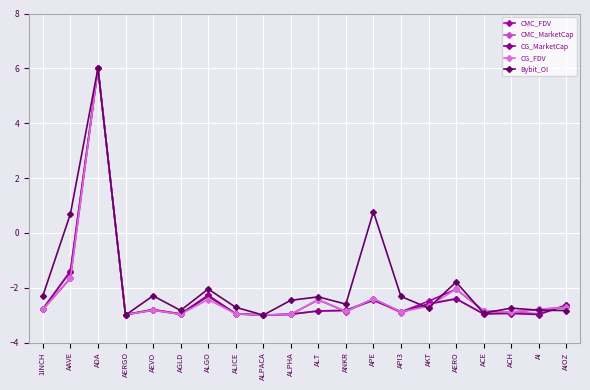

True or false: CMC_MarketCap has a value of -2.8 at AEVO.

True